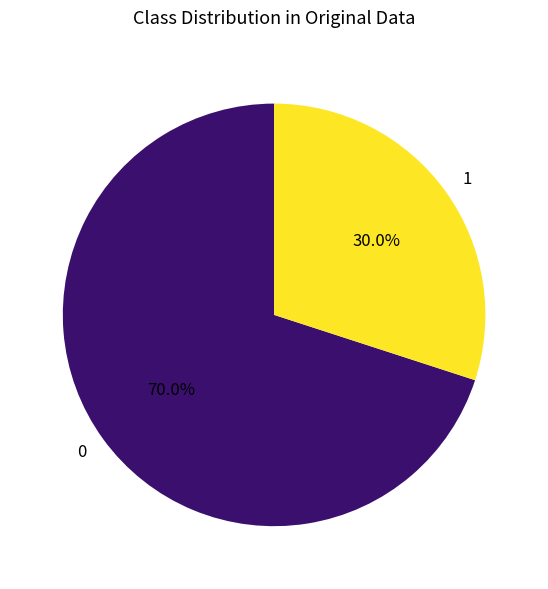

Is there a majority slice in this chart?

Yes